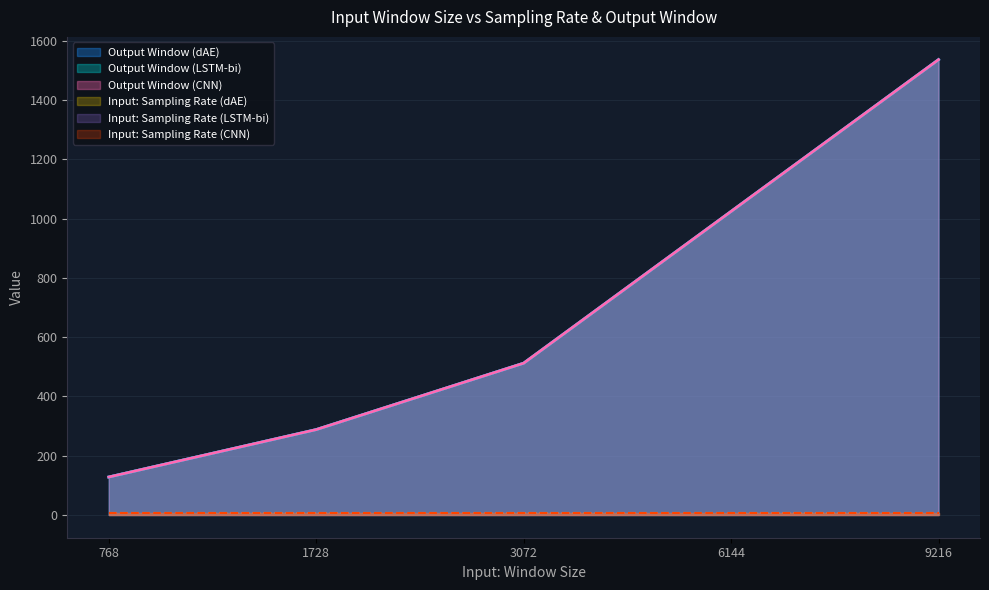

Which category has the highest value in the Output Window (LSTM-bi) series?

9216